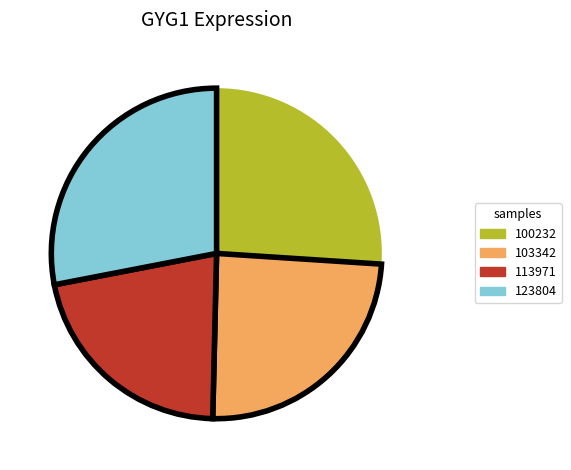

Rank the categories by value from highest to lowest.

123804, 100232, 103342, 113971